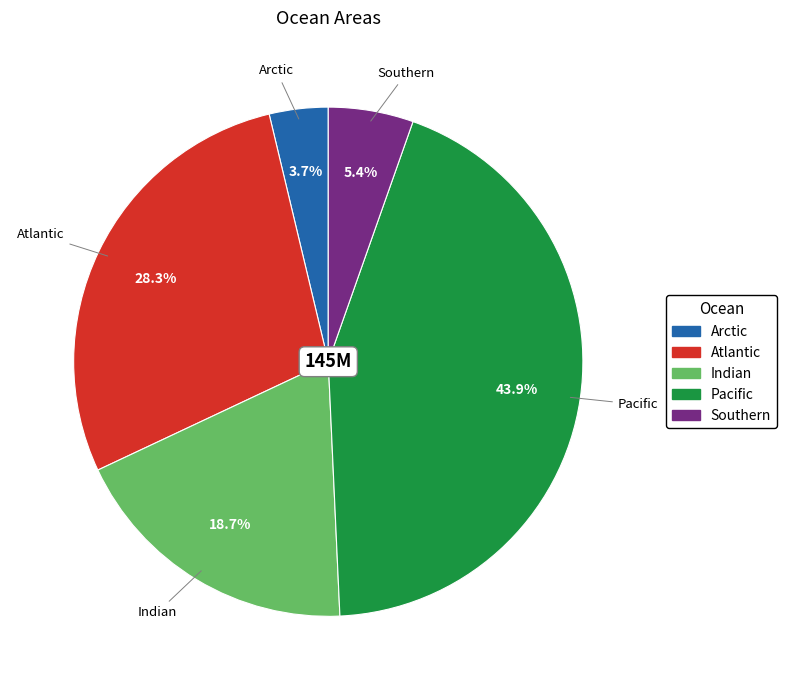

Is the sum of Atlantic and Arctic greater than half?

No